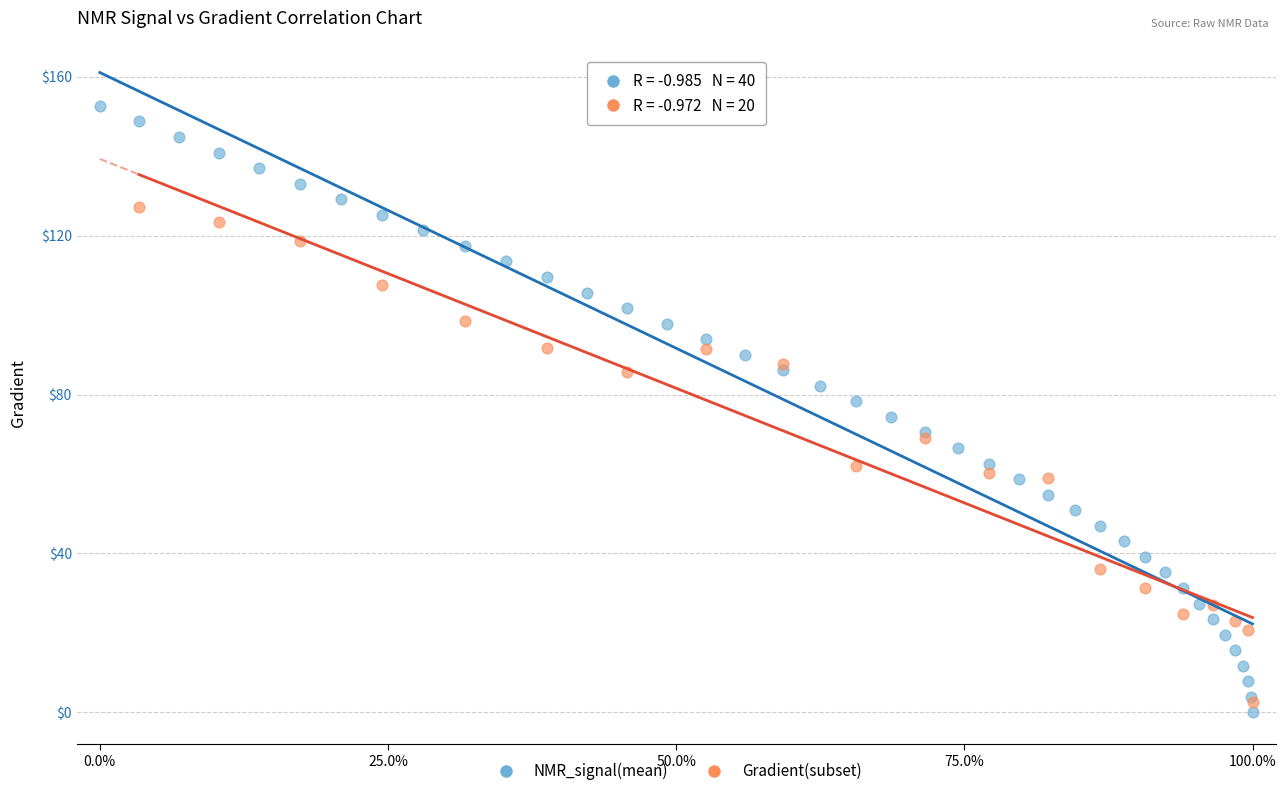

Which series contains the highest Y value?

NMR_signal(mean)